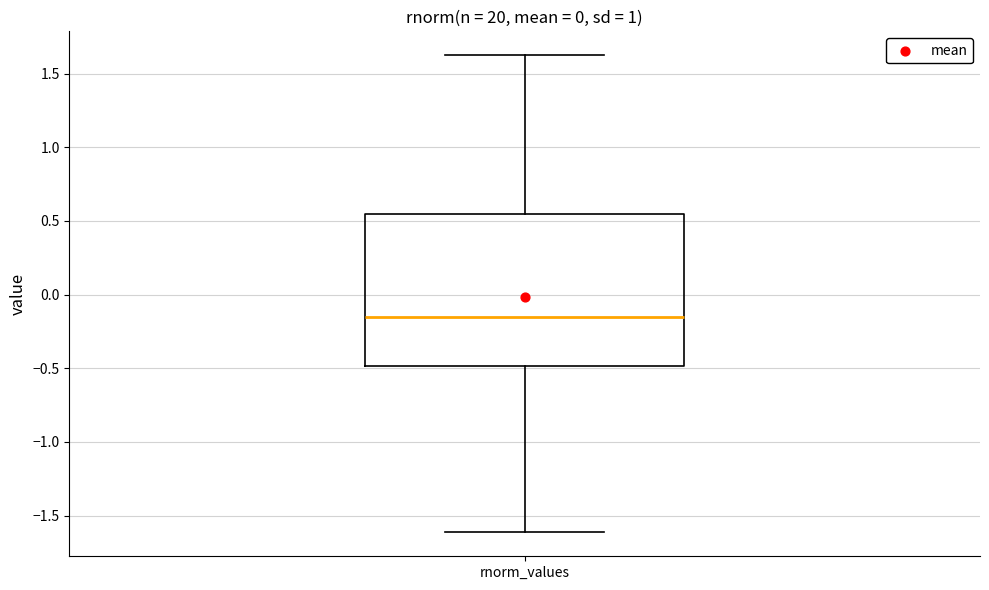

Where does the median line of the box for rnorm_values sit on the y-axis? The values are not printed on the chart, so give them approximately, as read against the axis.

-0.15